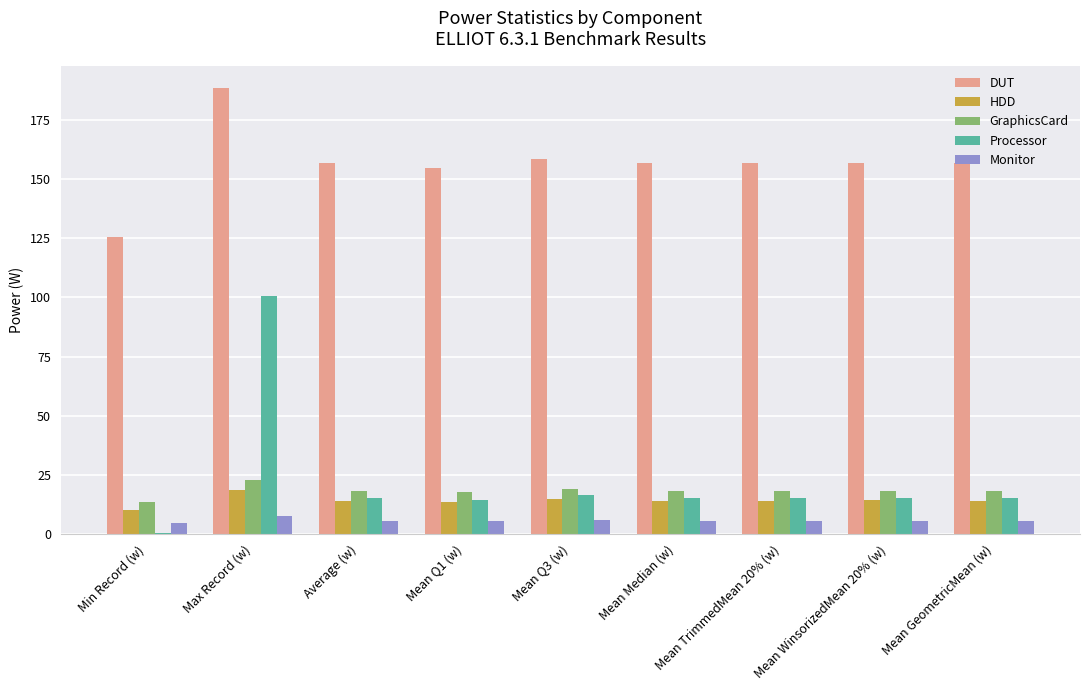

How many categories are shown in the chart?

9